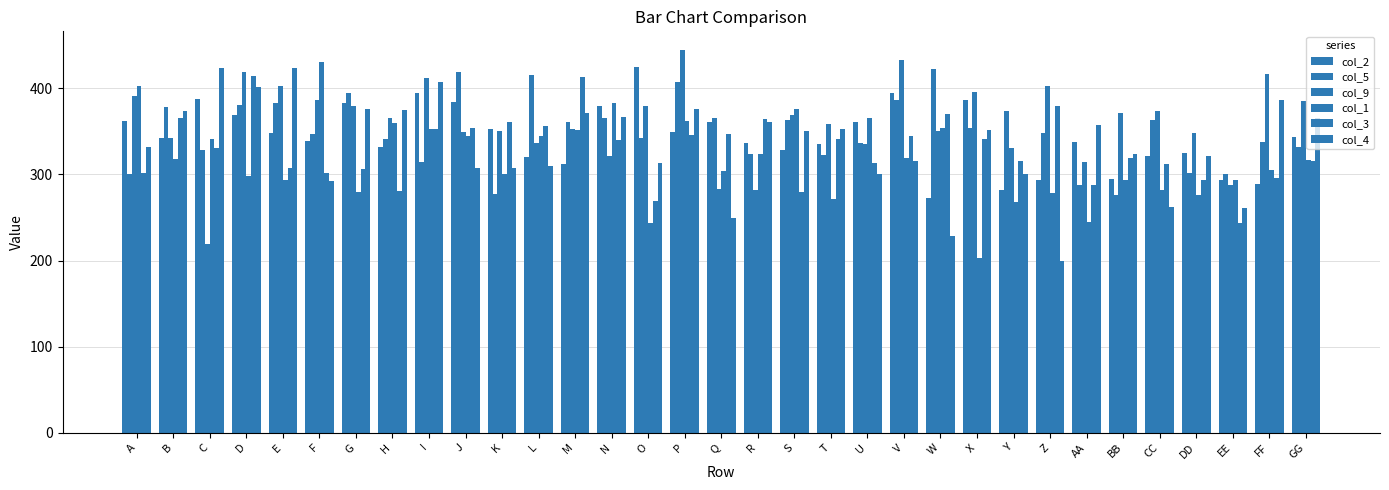

How many values in the col_9 series are below 366?

16